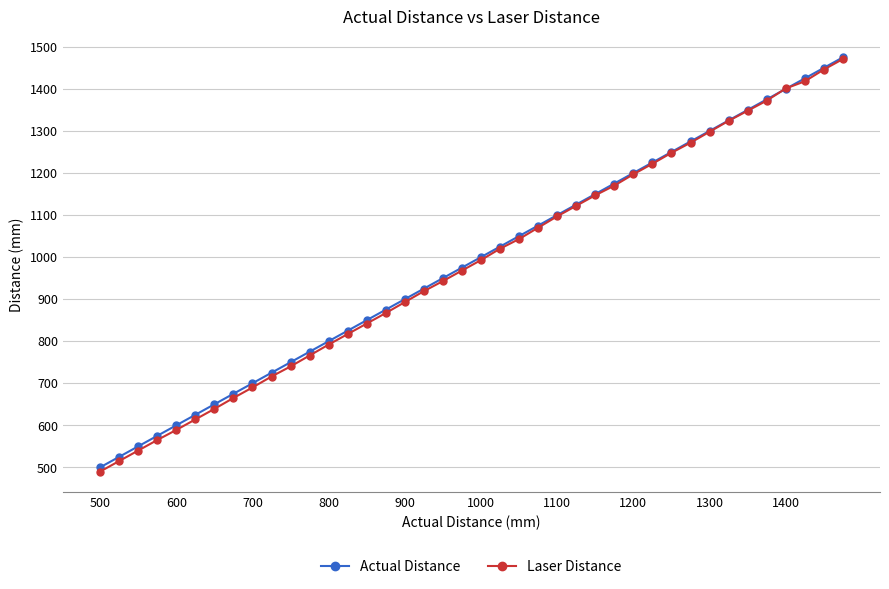

What is the minimum value for Actual Distance?

500